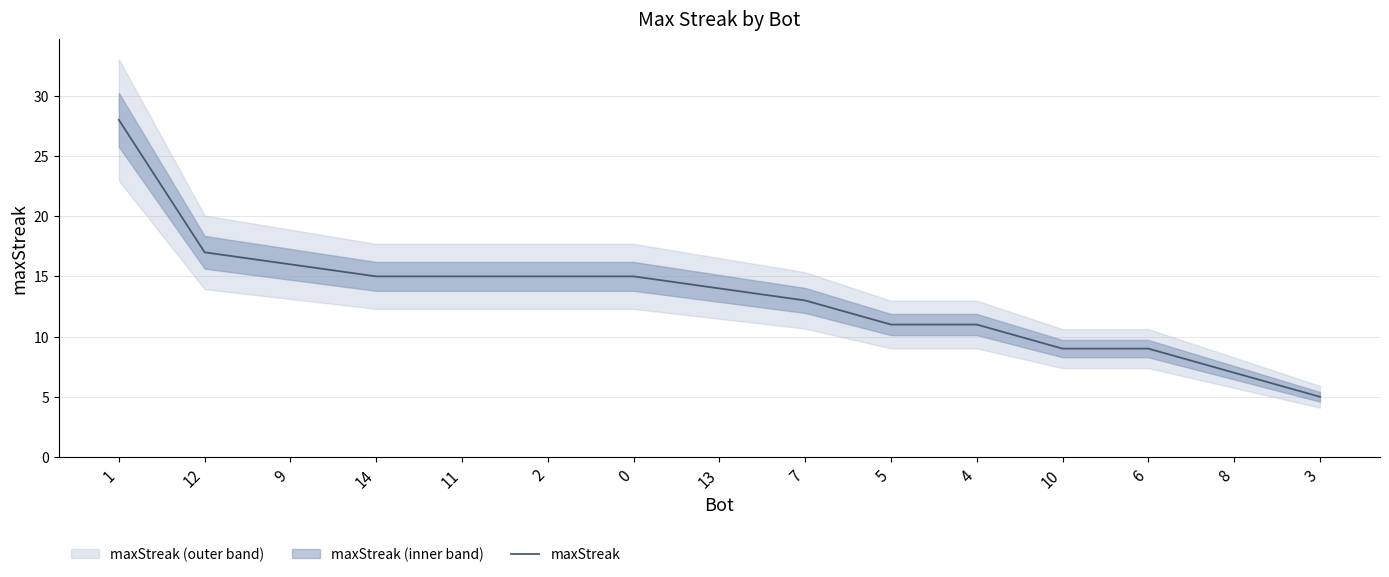

Reading left to right, transcribe all the data shown in this chart.

1=28	12=17	9=16	14=15	11=15	2=15	0=15	13=14	7=13	5=11	4=11	10=9	6=9	8=7	3=5